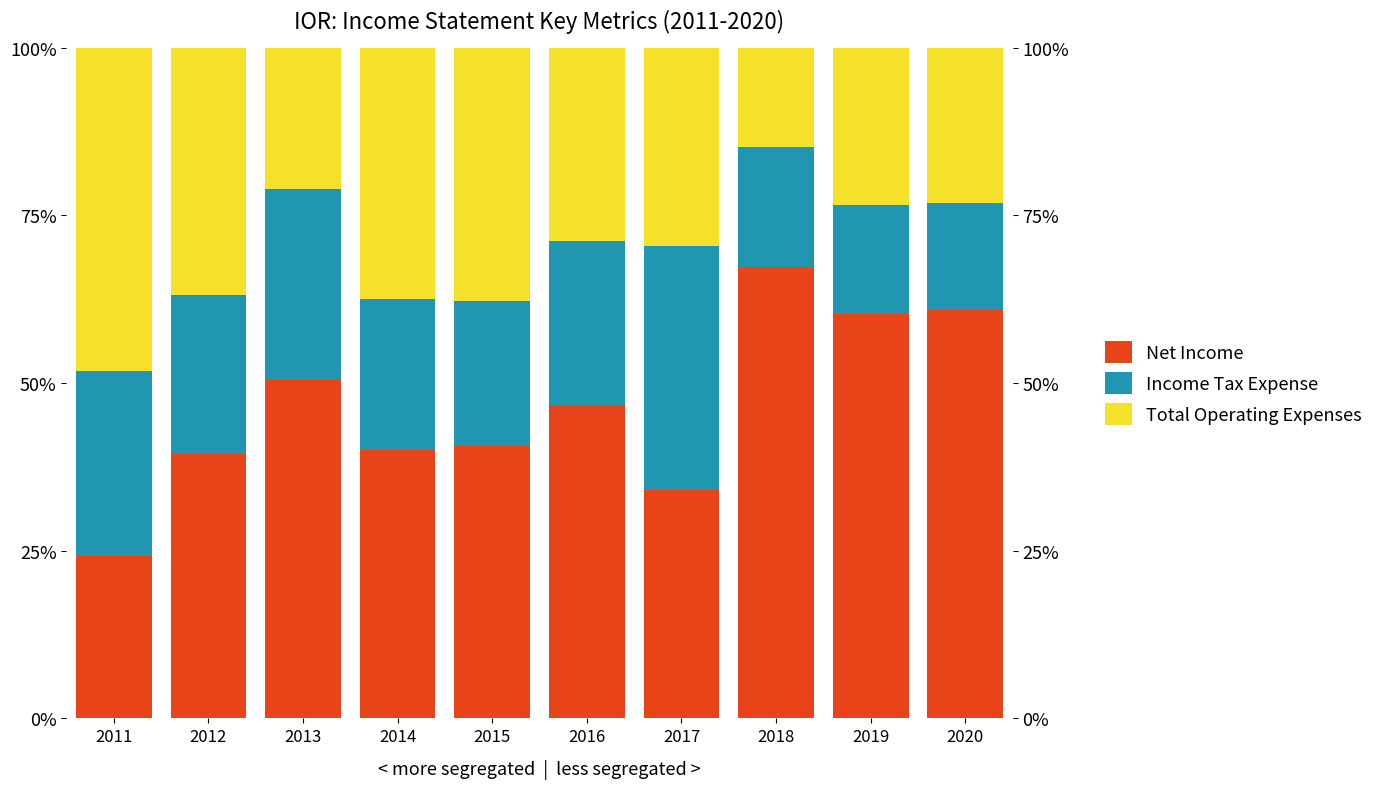

What is the average value of the Income Tax Expense series?

23.5